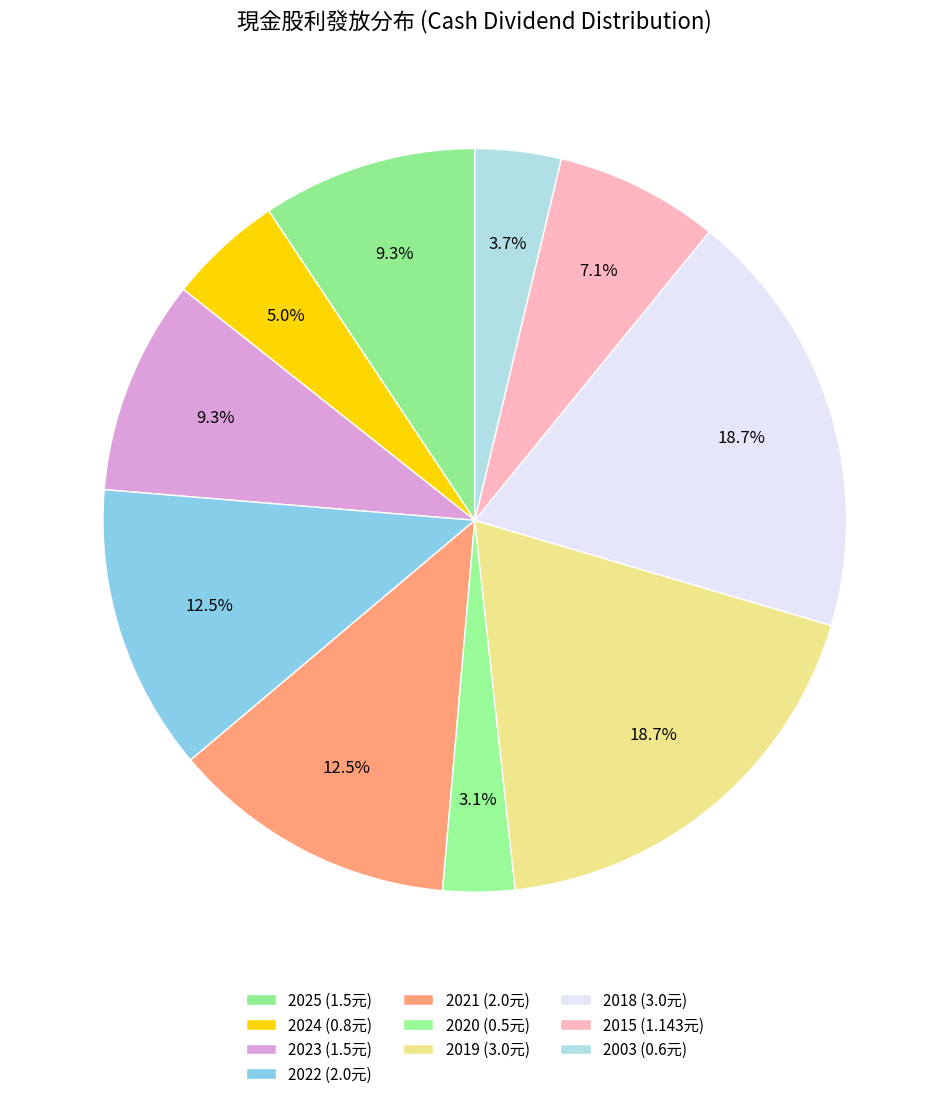

To the nearest percent, what is the combined percentage of 2020 and 2019?

22%